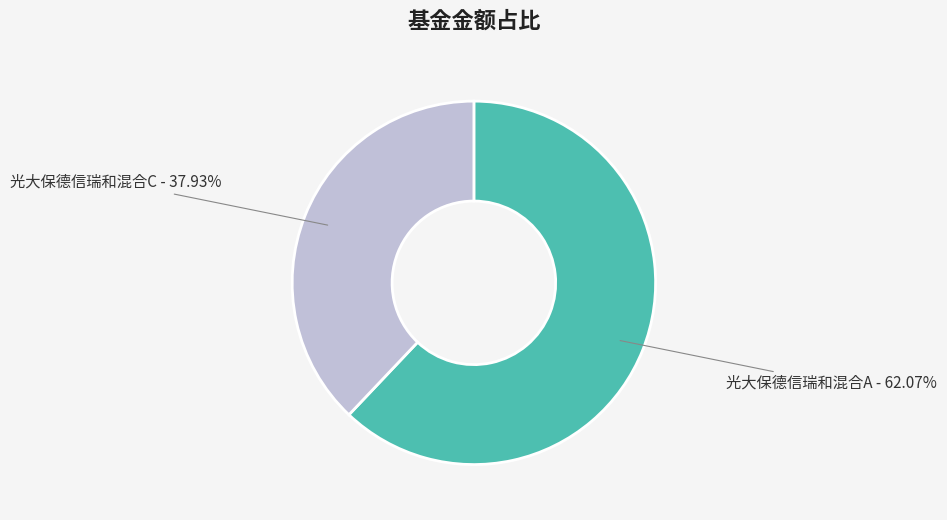

Rank the categories by value from highest to lowest.

光大保德信瑞和混合A, 光大保德信瑞和混合C